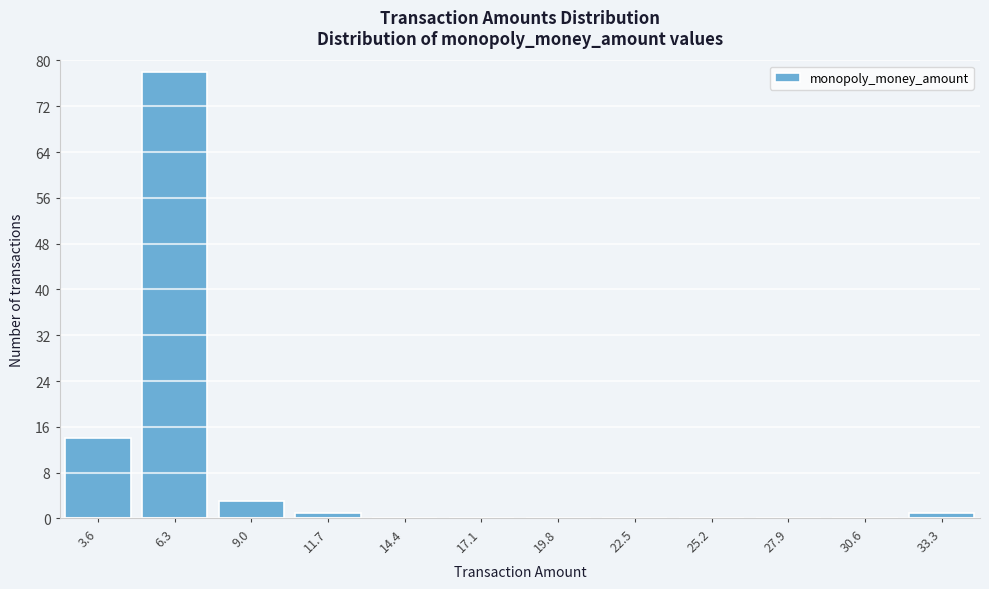

Reading left to right, transcribe all the data shown in this chart.

3.6=14	6.3=78	9.0=3	11.7=1	14.4=0	17.1=0	19.8=0	22.5=0	25.2=0	27.9=0	30.6=0	33.3=1